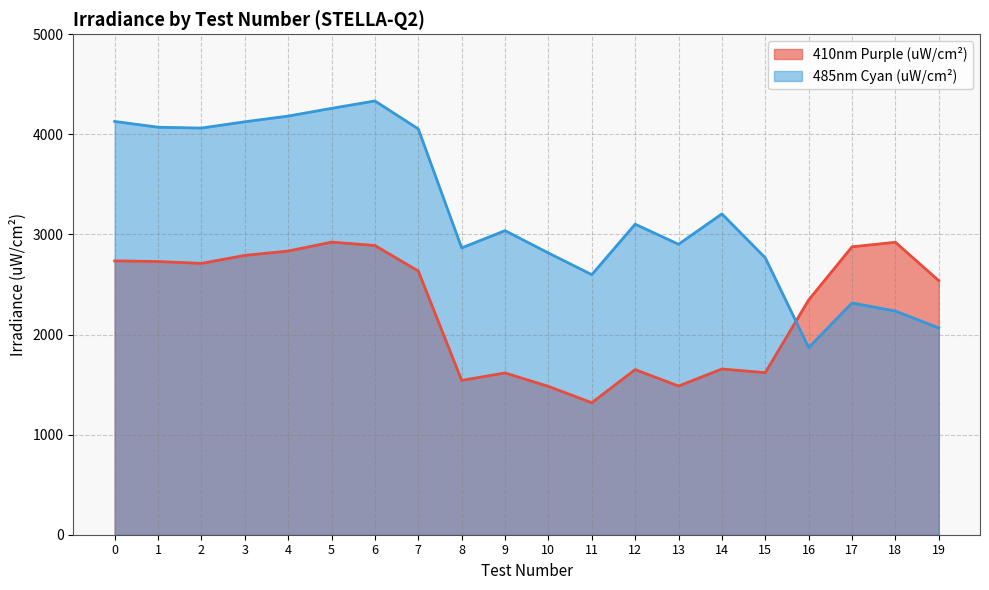

Is it true that 485nm Cyan (uW/cm²) equals 4802.4 at 12?

False